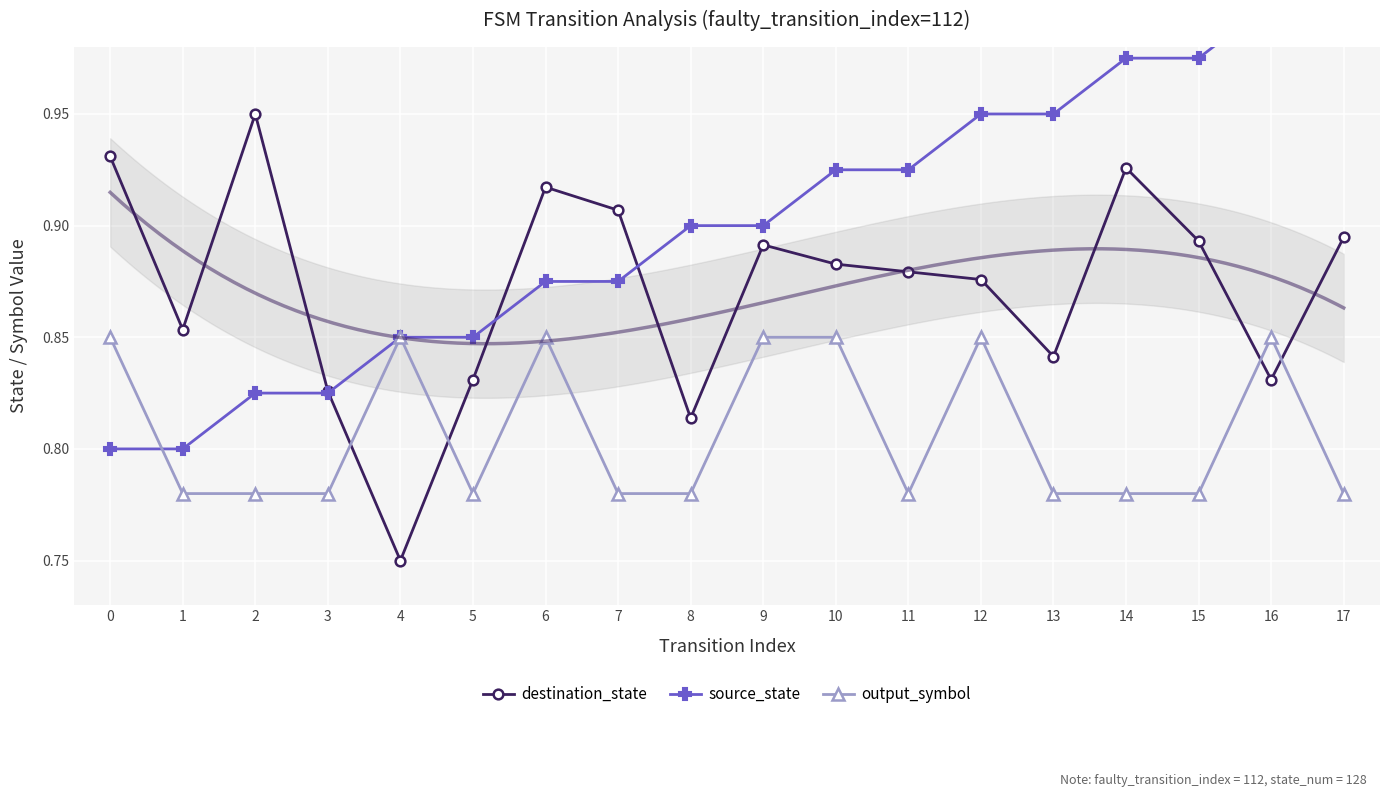

Reading left to right, transcribe all the data shown in this chart.

destination_state: 0.9	0.9	0.9	0.8	0.8	0.8	0.9	0.9	0.8	0.9	0.9	0.9	0.9	0.8	0.9	0.9	0.8	0.9
source_state: 0.8	0.8	0.8	0.8	0.9	0.9	0.9	0.9	0.9	0.9	0.9	0.9	1.0	1.0	1.0	1.0	1.0	1.0
output_symbol: 0.9	0.8	0.8	0.8	0.9	0.8	0.9	0.8	0.8	0.9	0.9	0.8	0.9	0.8	0.8	0.8	0.9	0.8